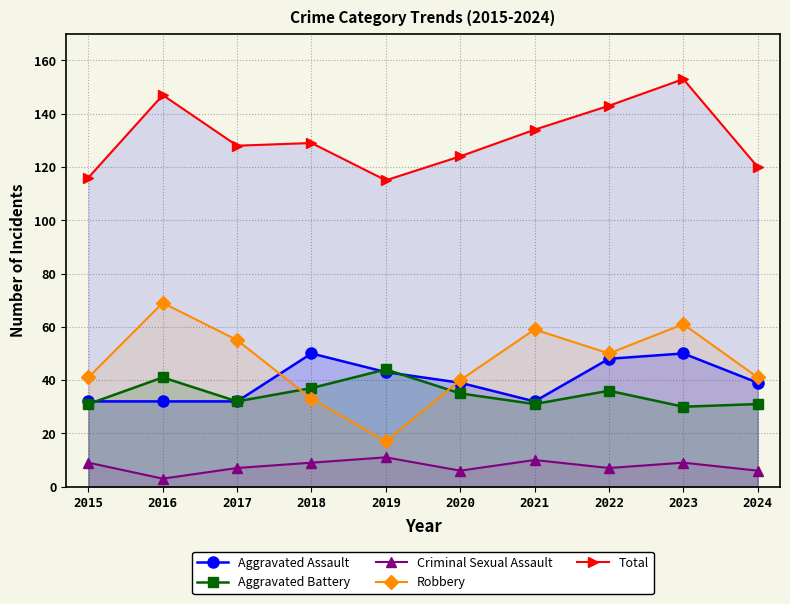

Read the Criminal Sexual Assault value at 2022.

7